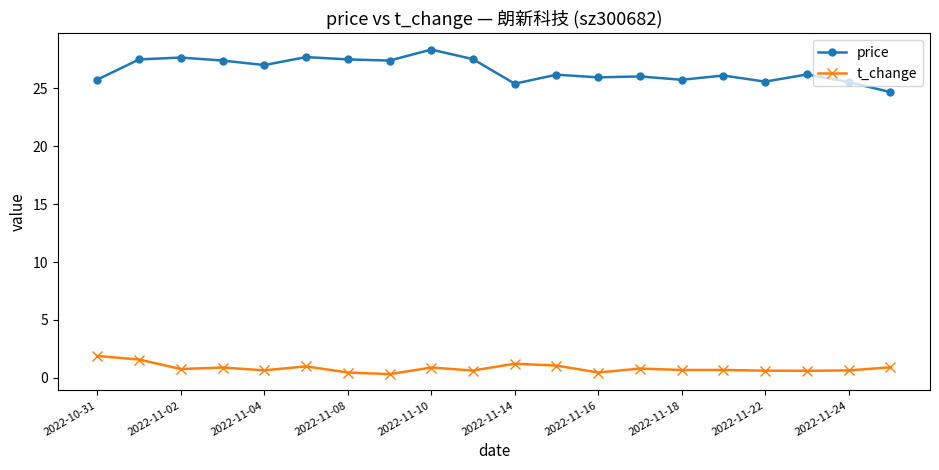

Rank the series by their maximum value, from highest to lowest.

price, t_change